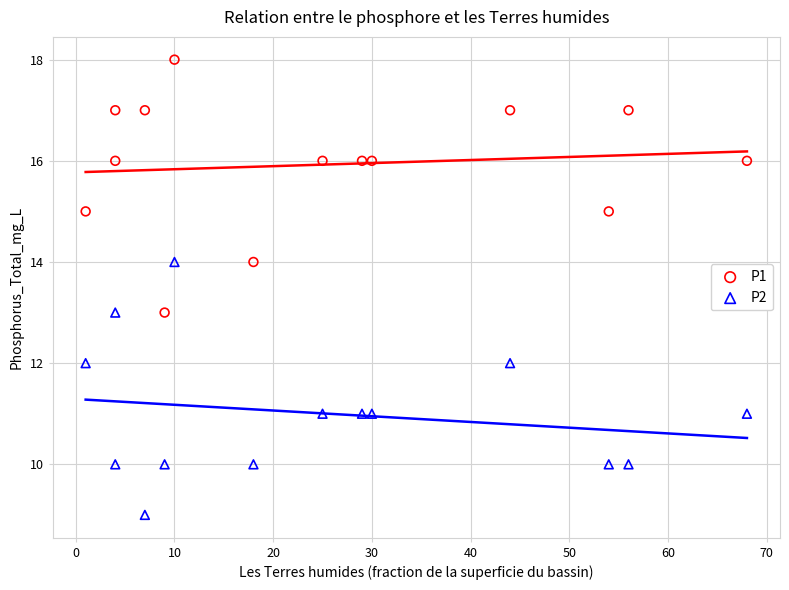

Which series reaches the minimum Y coordinate?

P2